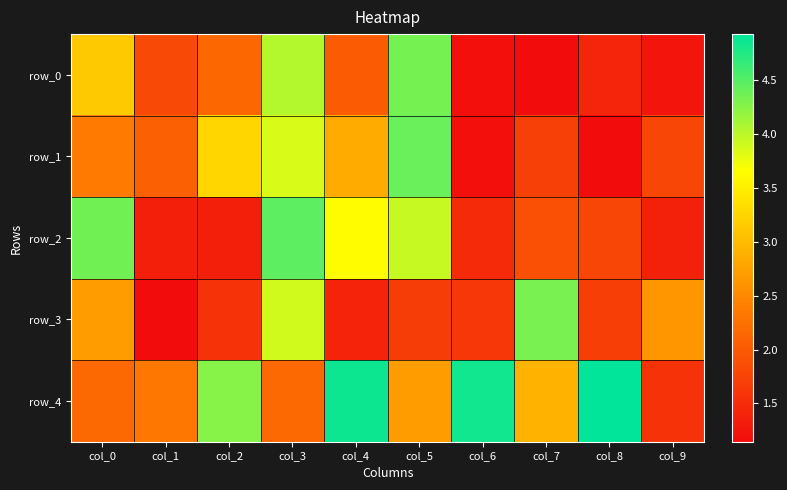

What is the difference between the second highest and minimum values in the row_3 series?

2.7